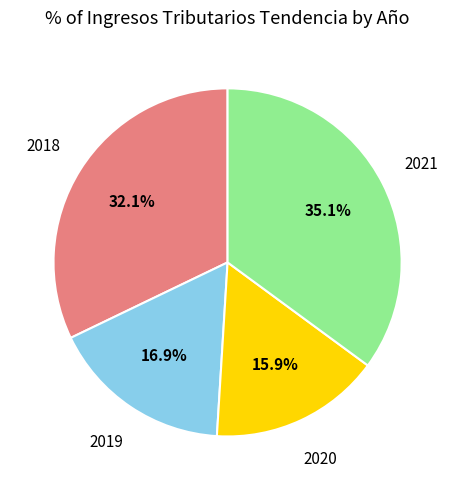

Does any single category account for the majority?

No